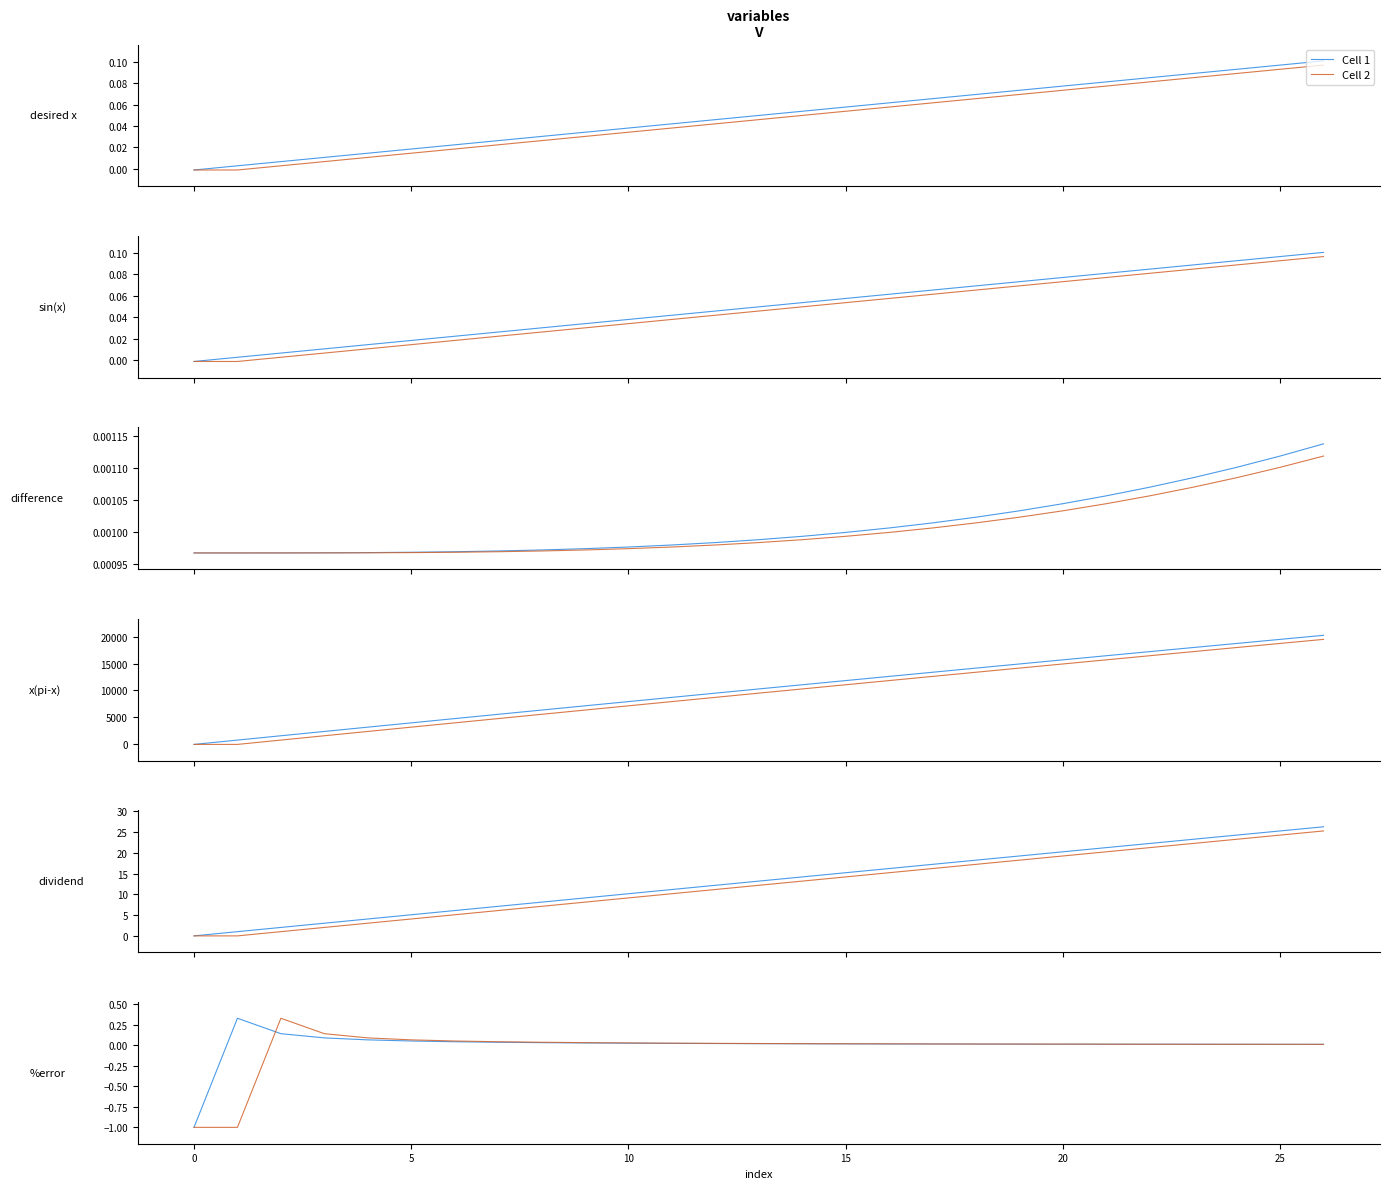

Reading left to right, what are all the values shown in this chart?

Cell 1: -1.0	0.3	0.1	0.1	0.1	0.1	0.0	0.0	0.0	0.0	0.0	0.0	0.0	0.0	0.0	0.0	0.0	0.0	0.0	0.0	0.0	0.0	0.0	0.0	0.0	0.0	0.0
Cell 2: -1.0	-1.0	0.3	0.1	0.1	0.1	0.1	0.0	0.0	0.0	0.0	0.0	0.0	0.0	0.0	0.0	0.0	0.0	0.0	0.0	0.0	0.0	0.0	0.0	0.0	0.0	0.0